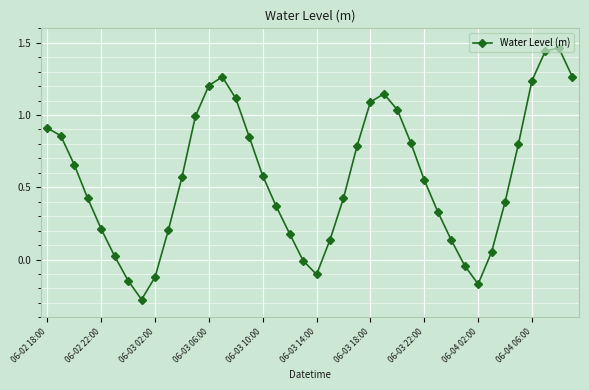

What is the difference between the second highest and minimum values?

1.7